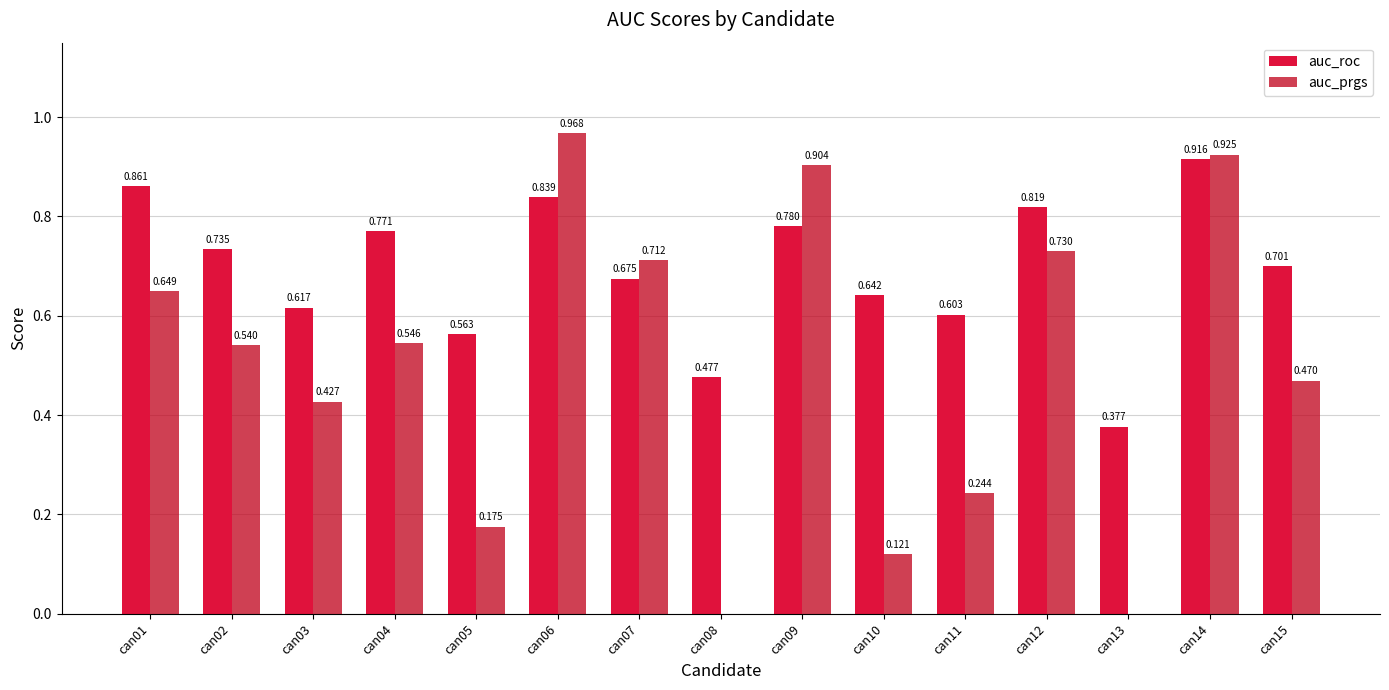

How many series are shown in this chart?

2